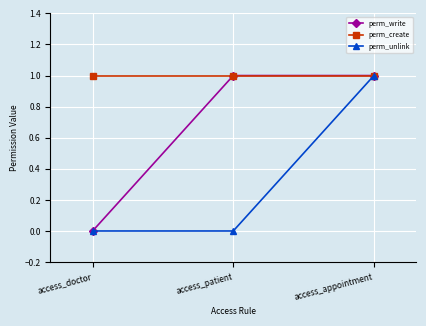

At which category is the sum across all series the highest?

access_appointment